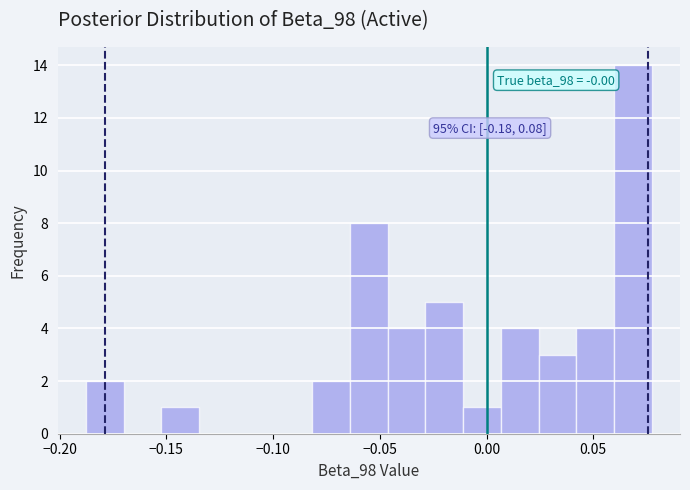

Around what value on the x-axis is the tallest bar? Give the approximate position of its centre, as read against the axis.

0.070